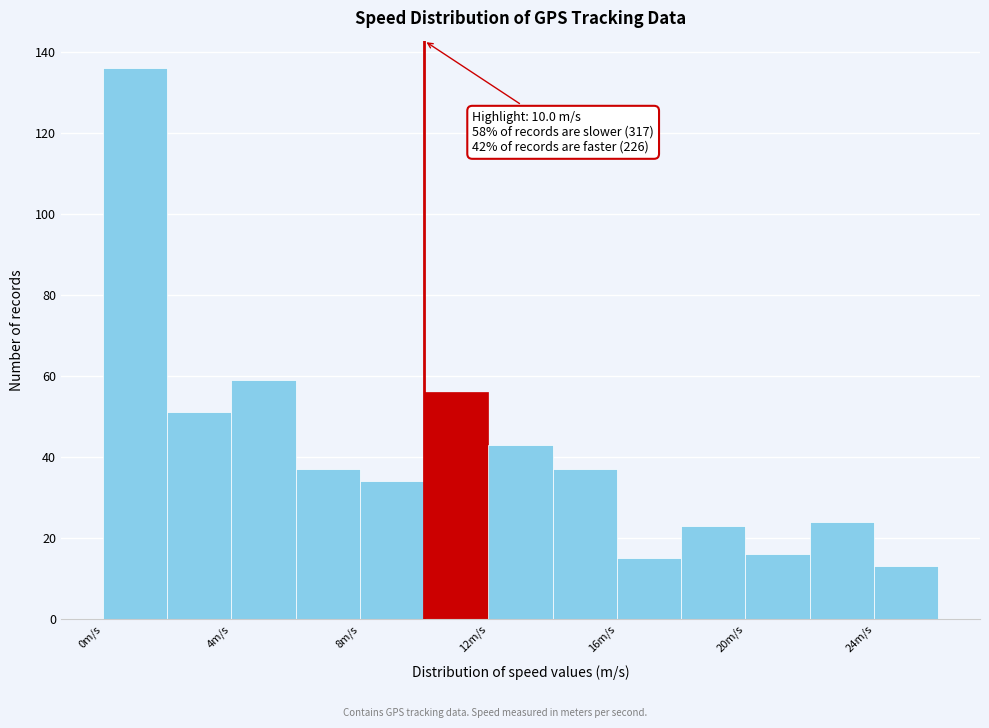

Over which range of the x-axis is the bar tallest?

0 to 2